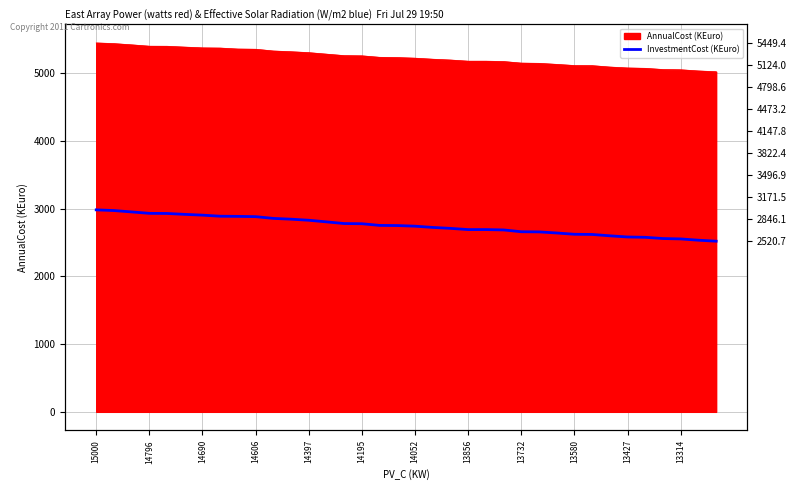

What is the difference between the second highest and minimum values?

452.5